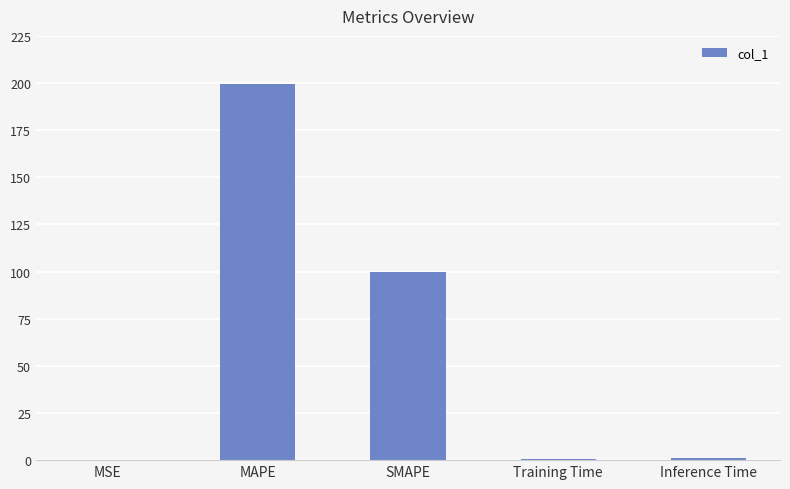

What is the difference between the values at Training Time and MAPE?

198.7